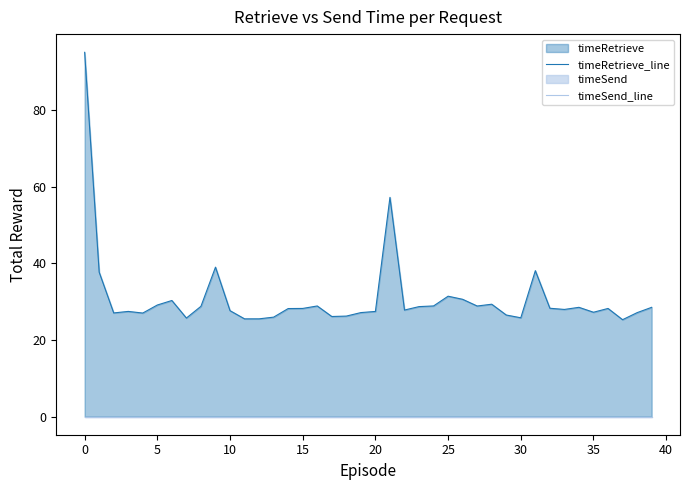

Is it true that timeRetrieve_line equals 10.4 at 36?

False